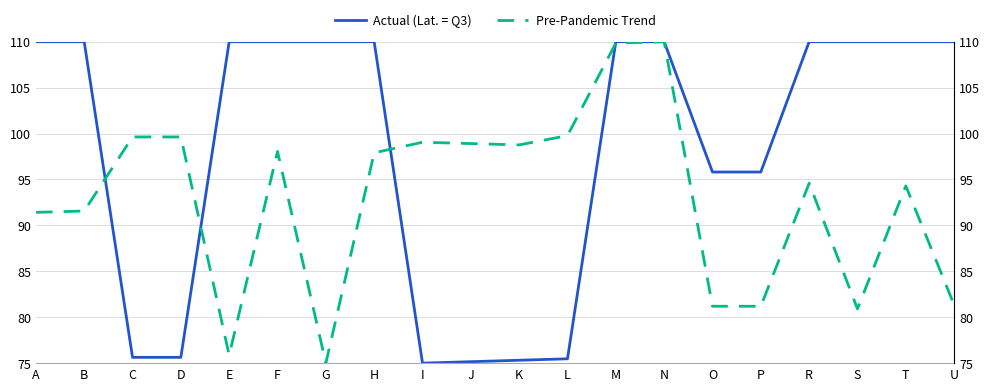

How many data points in Actual (Lat. = Q3) are less than 110?

8